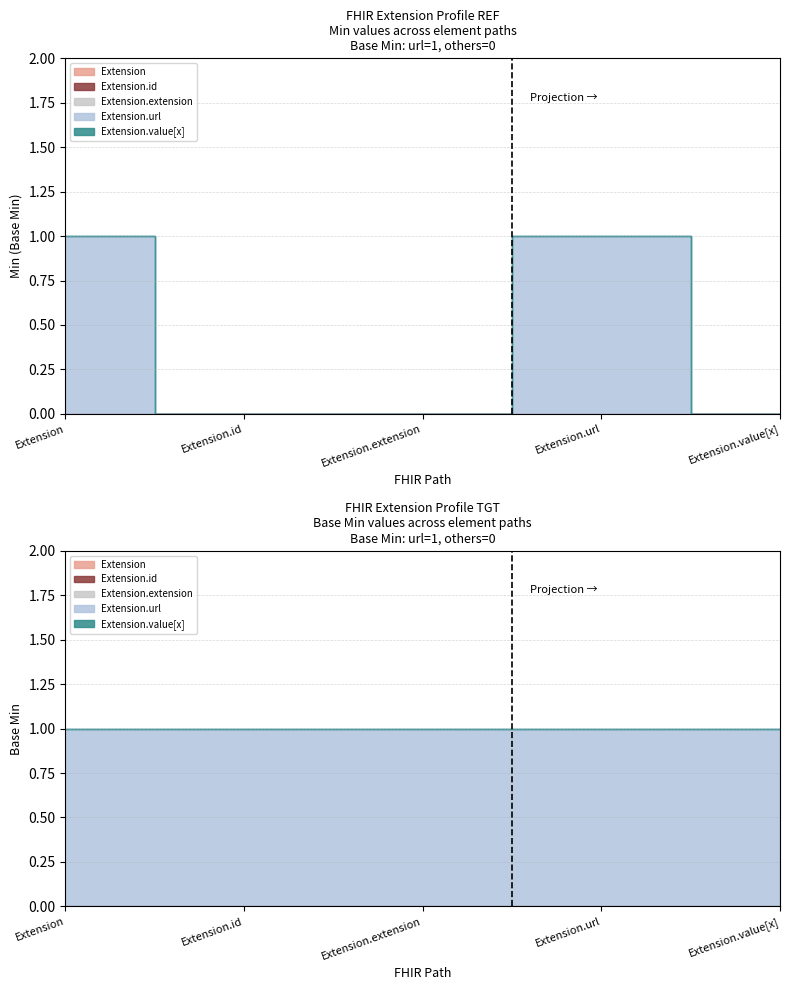

Is it true that Extension.id equals 0 at Extension.id?

True